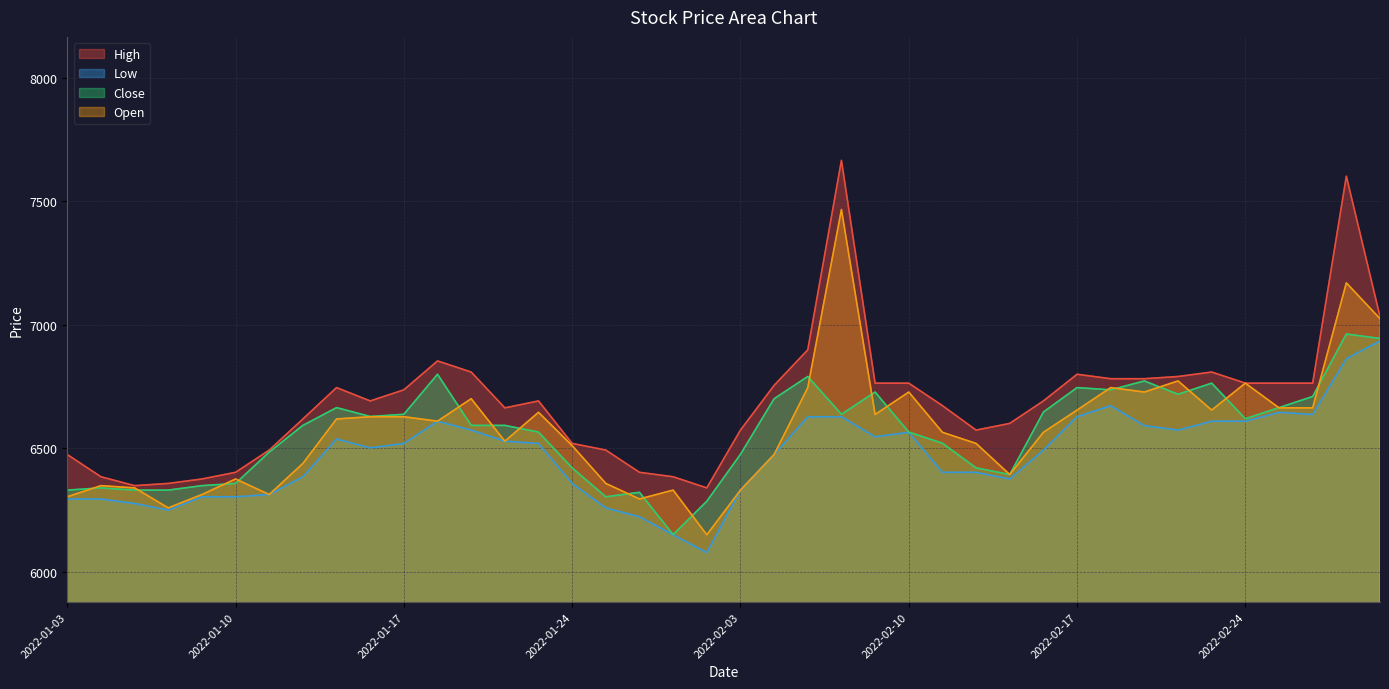

Where does the Open series first go above 6610?

8